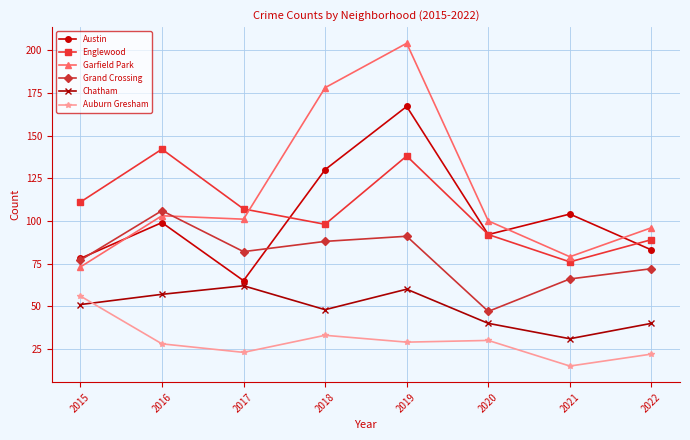

The Grand Crossing series shows 130 at 2015. True or false?

False